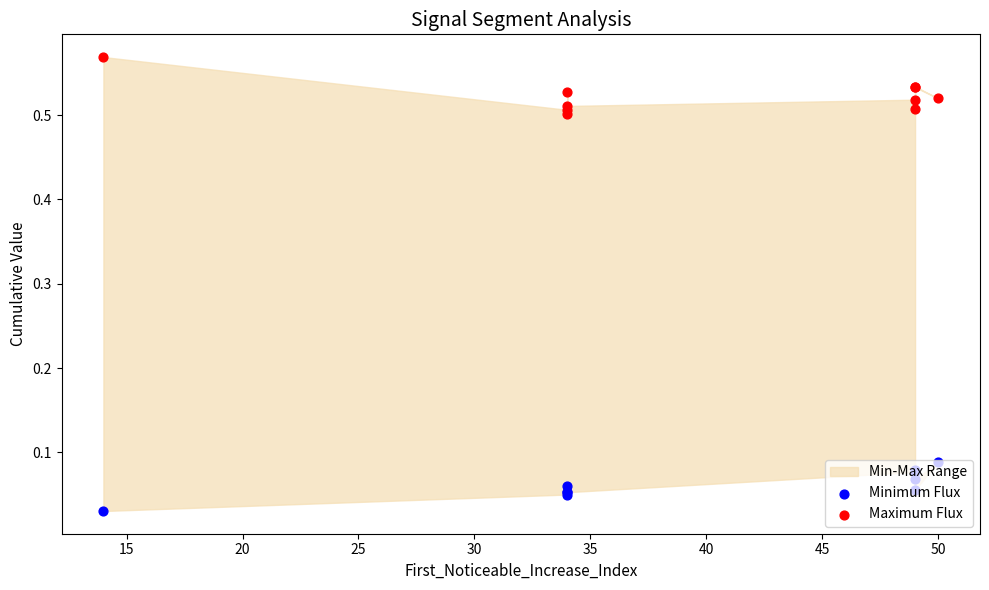

At which category is the sum across all series the highest?

50